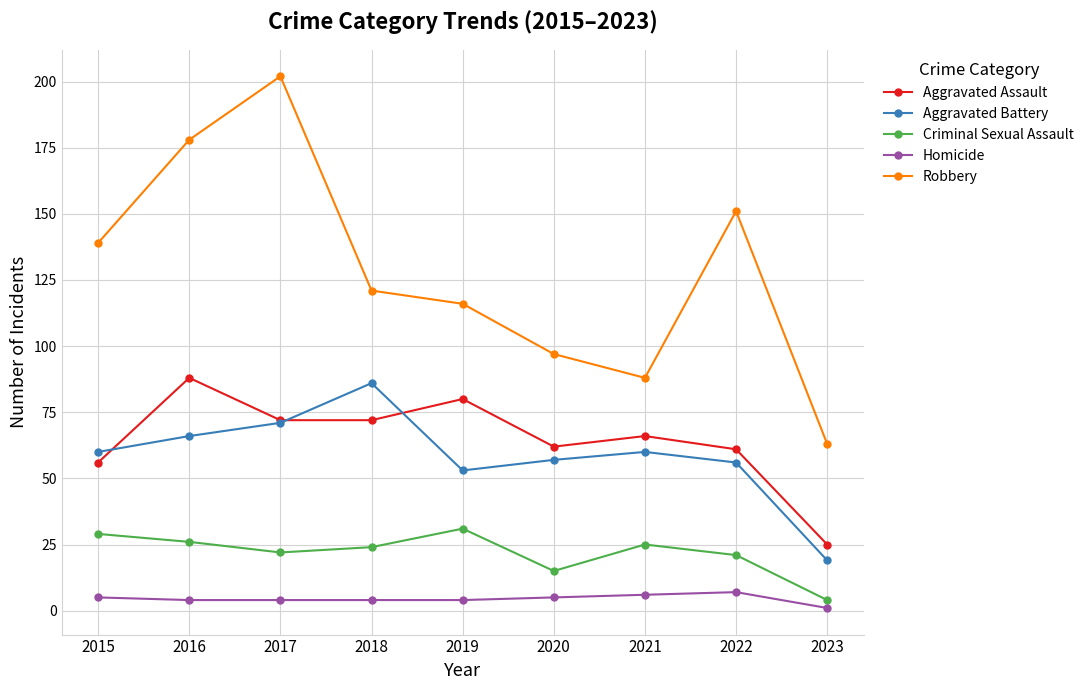

What is the smallest value displayed?

1